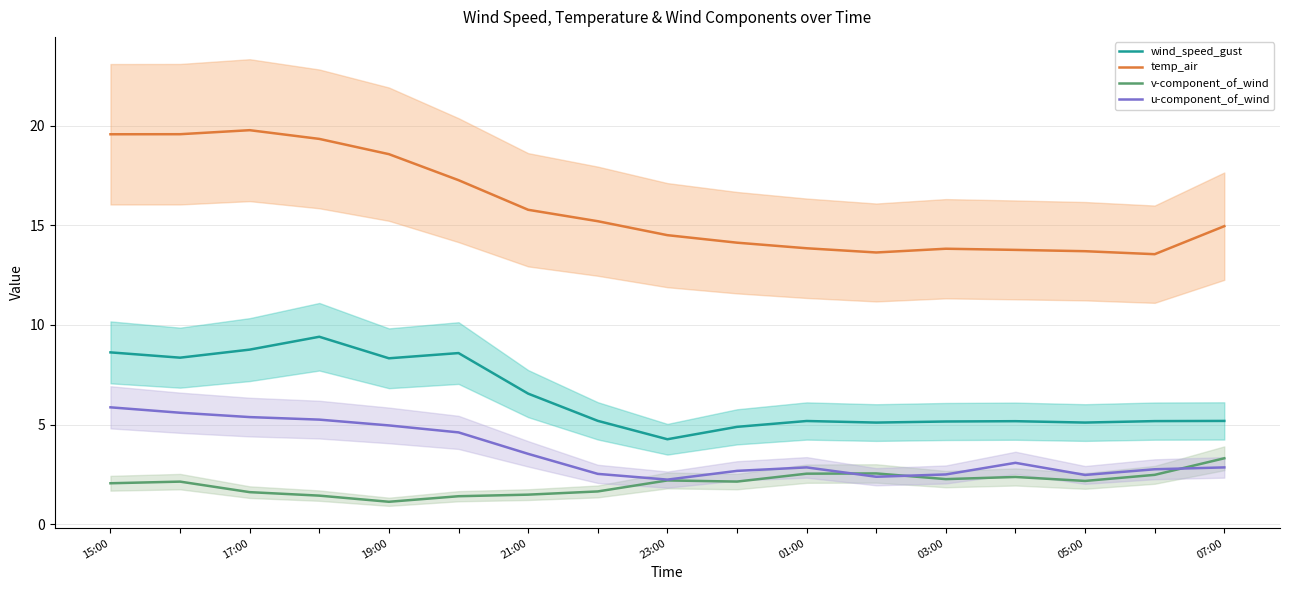

How many lines are shown in the chart?

4